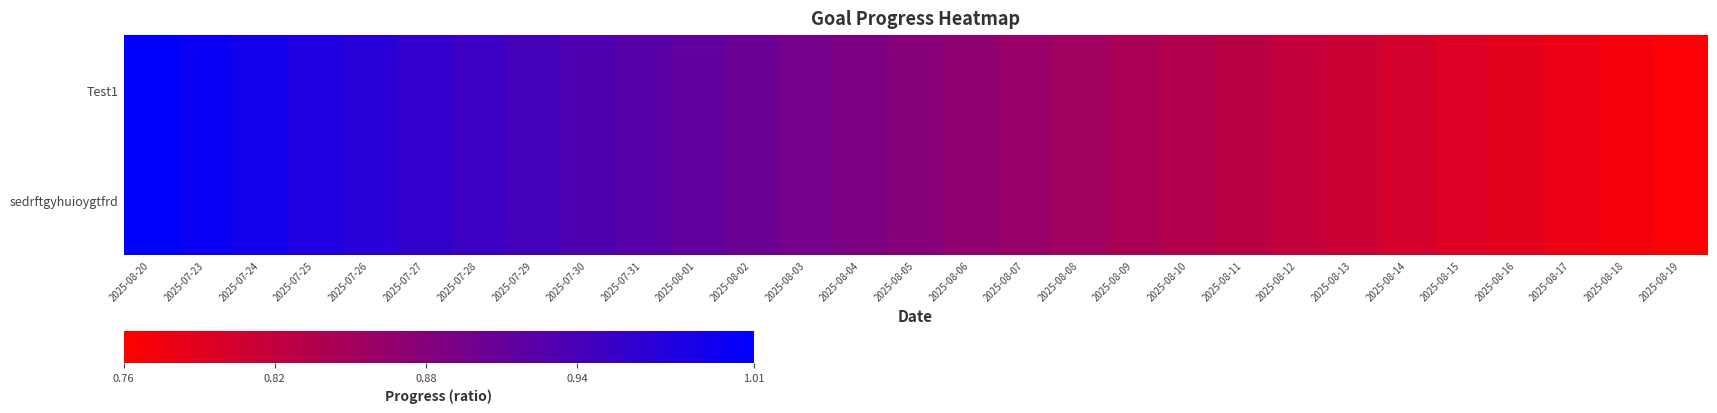

Which series has the largest total across all categories?

Test1